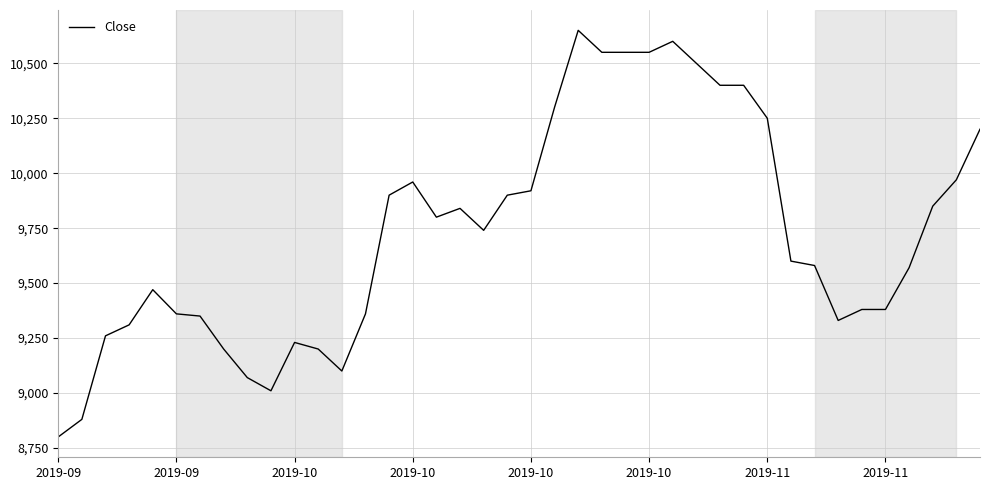

What is the minimum value shown in the chart?

8800